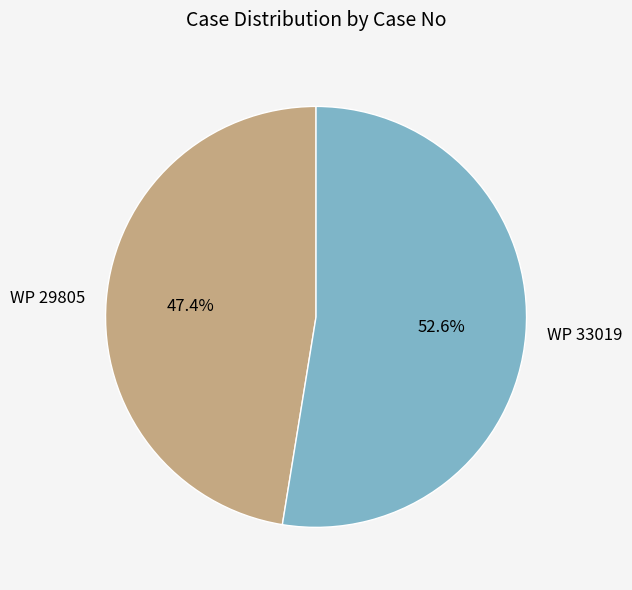

To the nearest percent, what is the difference between the WP 29805 and WP 33019 slice percentages?

5%